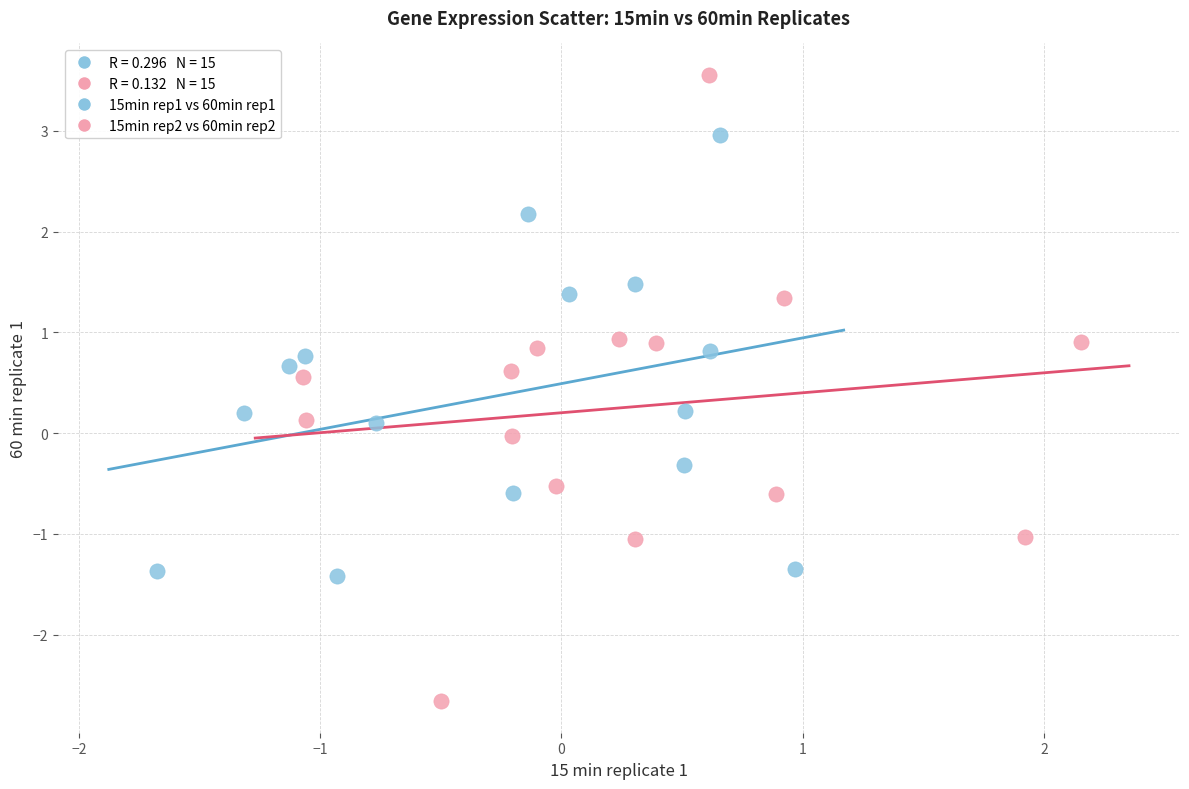

Which series reaches the minimum Y coordinate?

15min rep2 vs 60min rep2